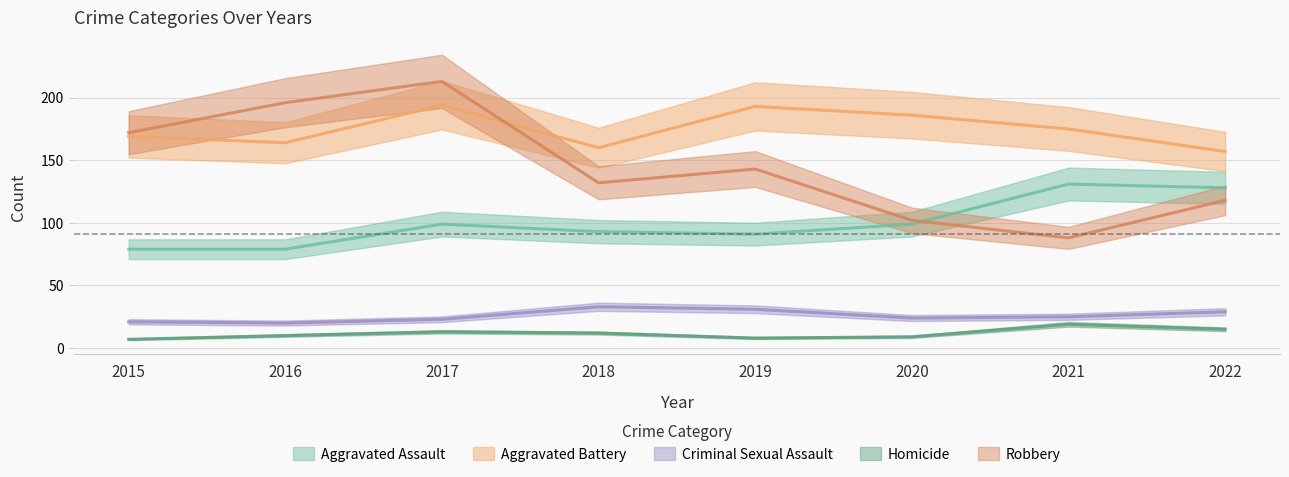

What is the lowest value of the Homicide series?

7